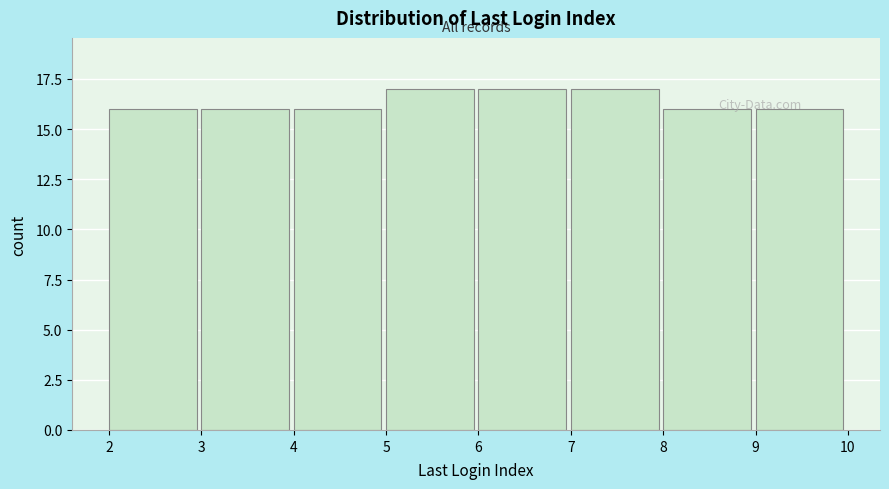

How tall is the bar that spans 3 to 4 on the x-axis? The values are not printed on the chart, so give them approximately, as read against the axis.

16